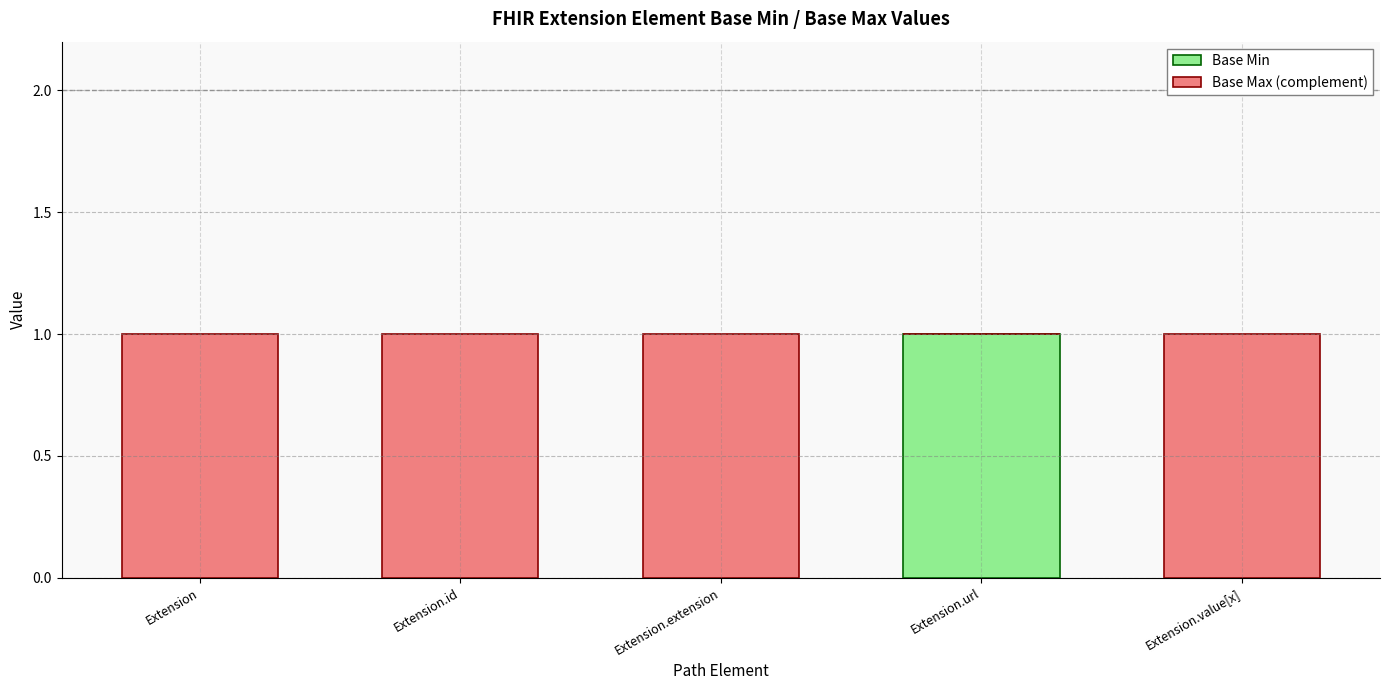

Which category has the highest value in the Base Min series?

Extension.url